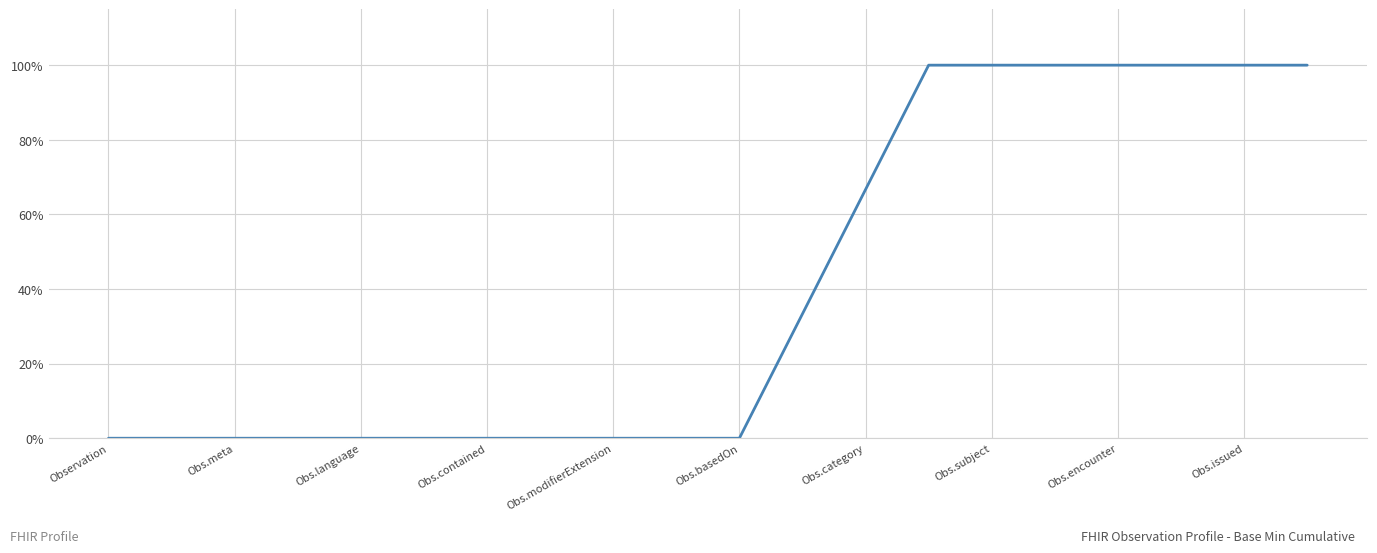

What is the difference between the maximum and minimum values?

100.0